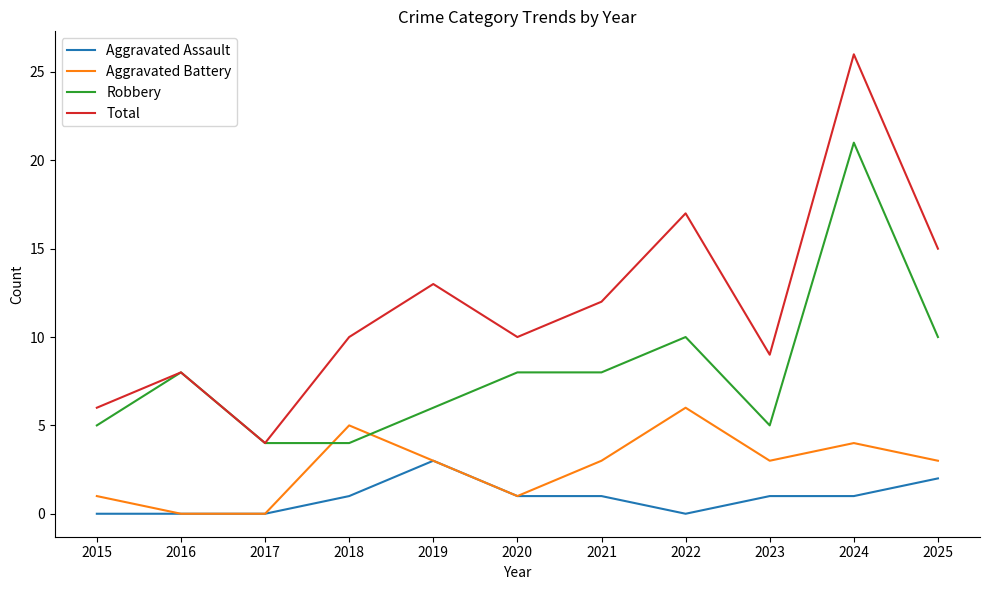

Rank the series by their average value, from highest to lowest.

Total, Robbery, Aggravated Battery, Aggravated Assault